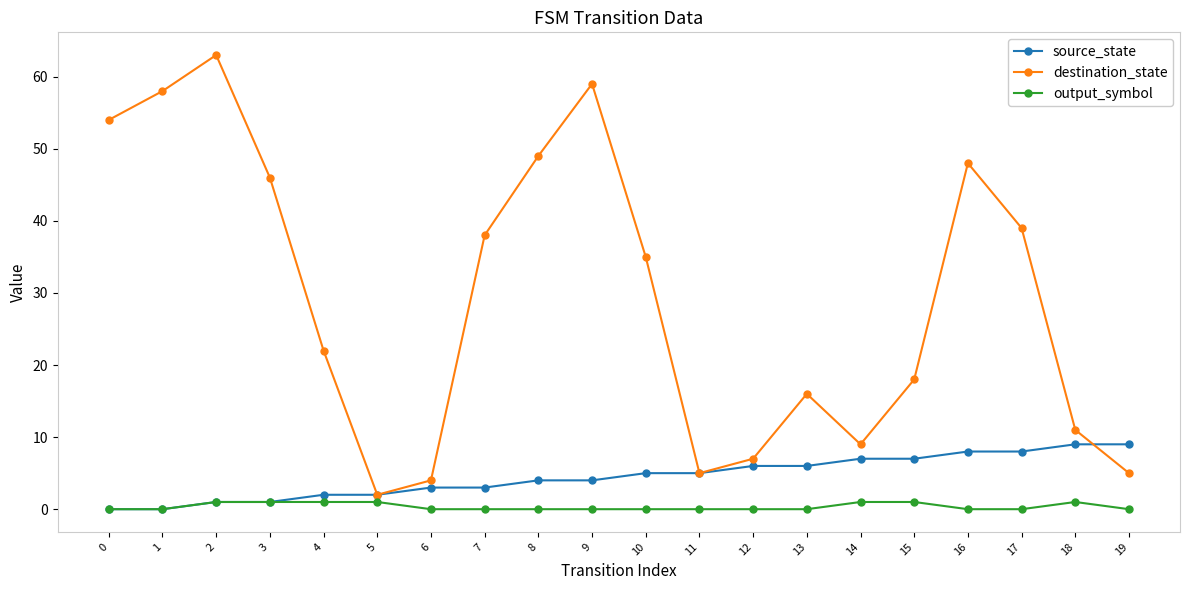

Reading left to right, transcribe all the data shown in this chart.

source_state: 0	0	1	1	2	2	3	3	4	4	5	5	6	6	7	7	8	8	9	9
destination_state: 54	58	63	46	22	2	4	38	49	59	35	5	7	16	9	18	48	39	11	5
output_symbol: 0	0	1	1	1	1	0	0	0	0	0	0	0	0	1	1	0	0	1	0